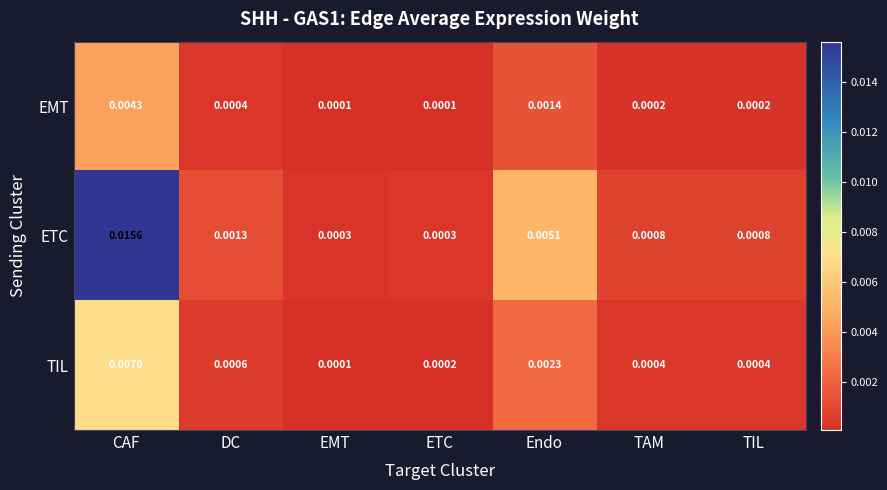

At how many categories does at least one series exceed 0?

7